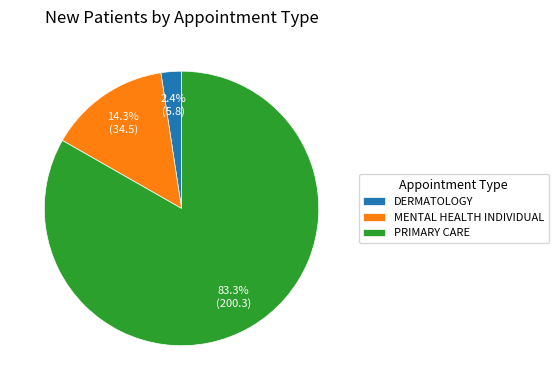

Which slice represents more than half of the pie?

PRIMARY CARE